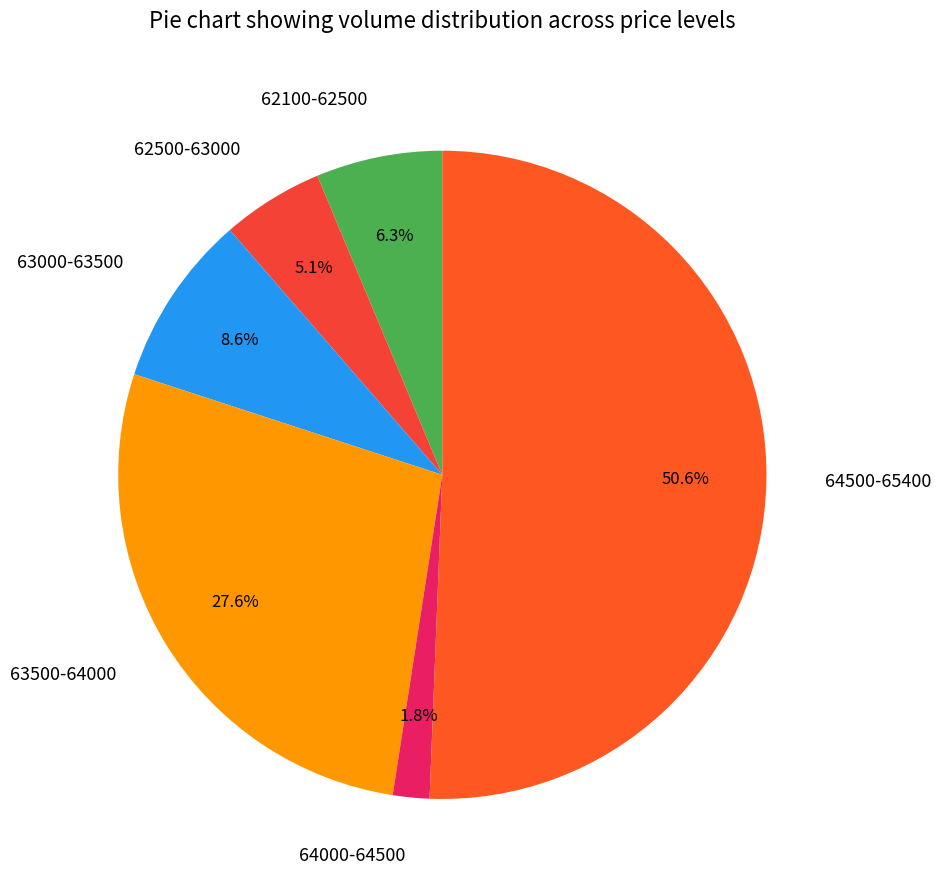

Between 63000-63500 and 64000-64500, which is larger?

63000-63500